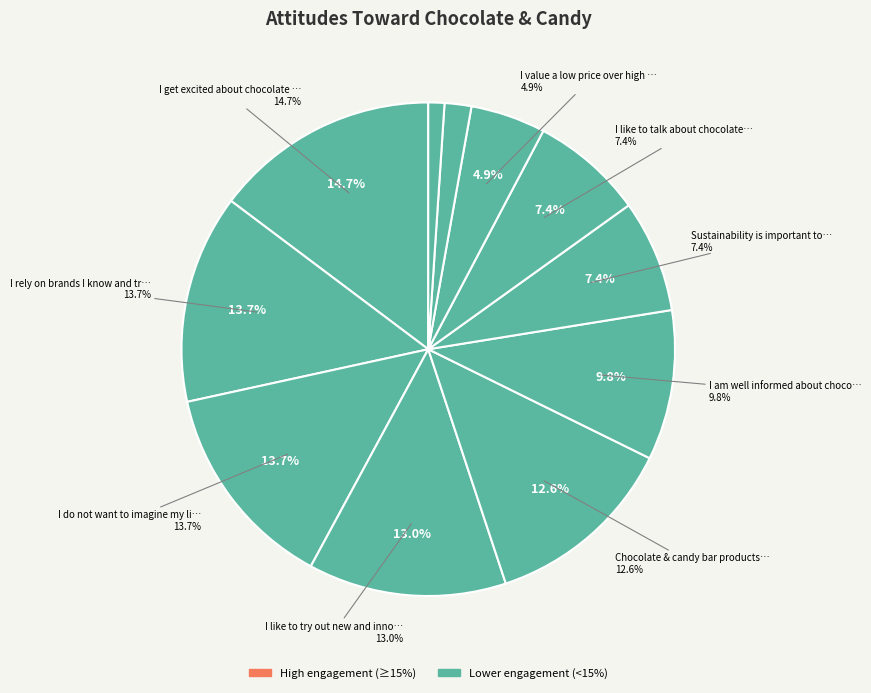

To the nearest percent, what portion does I value a low price over high quality represent?

5%